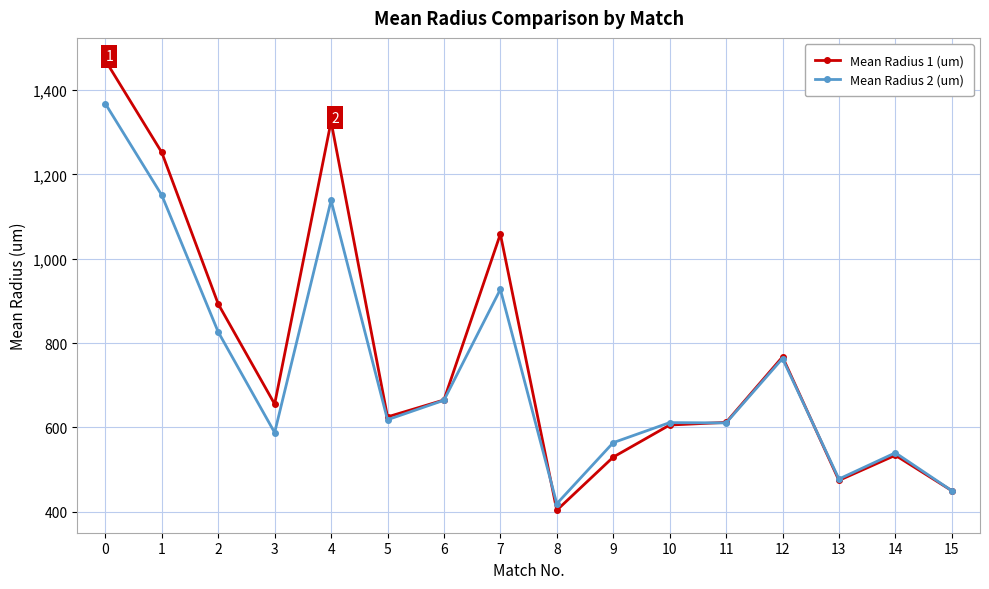

Does the chart have visible grid lines?

Yes